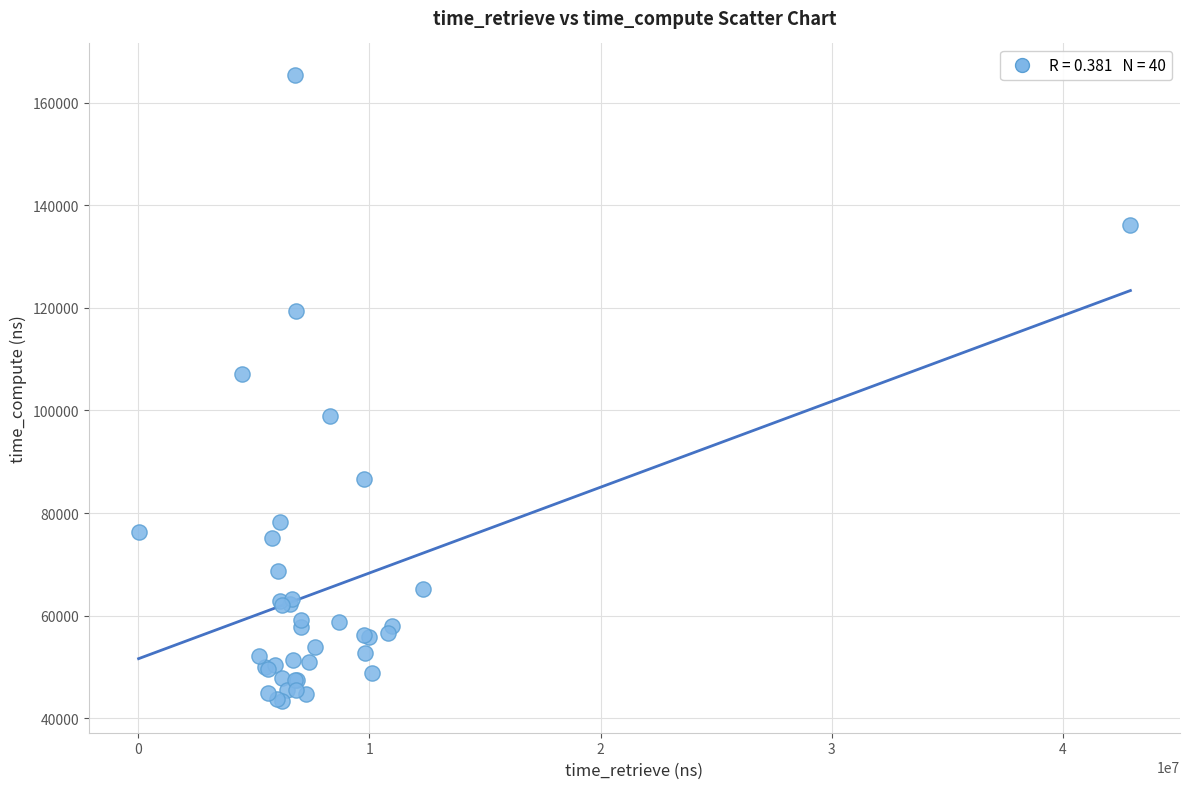

What Y value in the scatter plot is closest to 104359?

107192